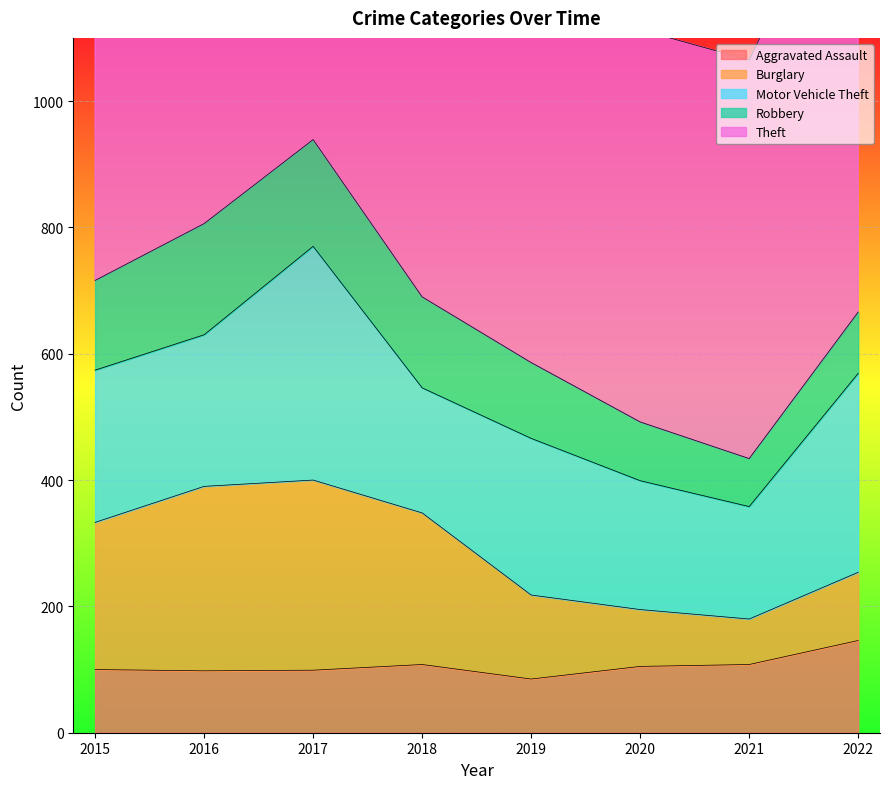

What is the average value of the Theft series?

772